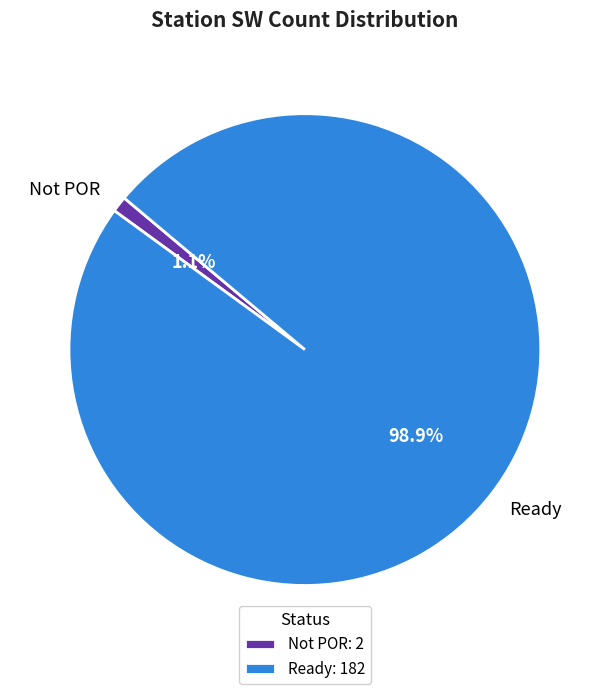

Is Not POR the majority of the pie?

No